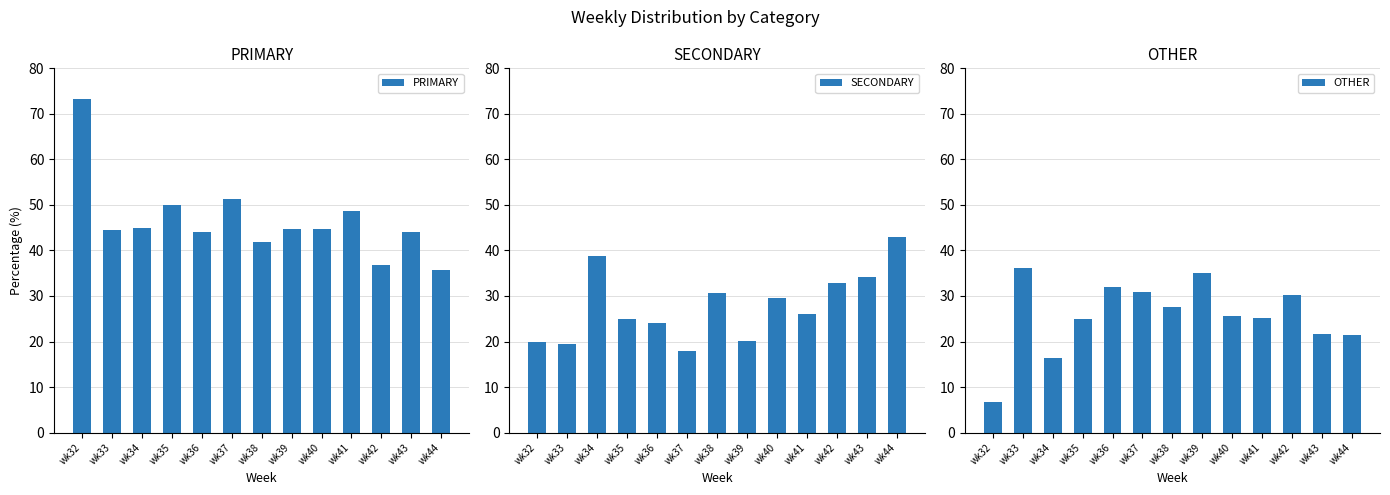

At which label is OTHER closest to 21?

wk44